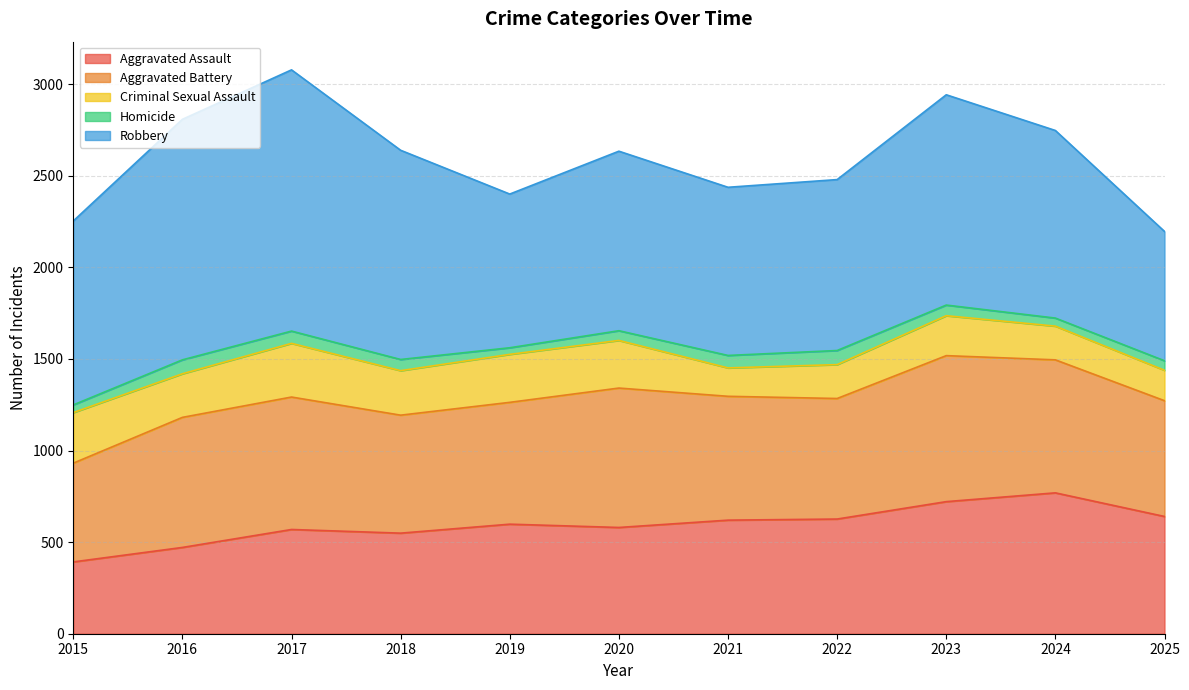

At which category does Homicide reach its first local valley?

2019